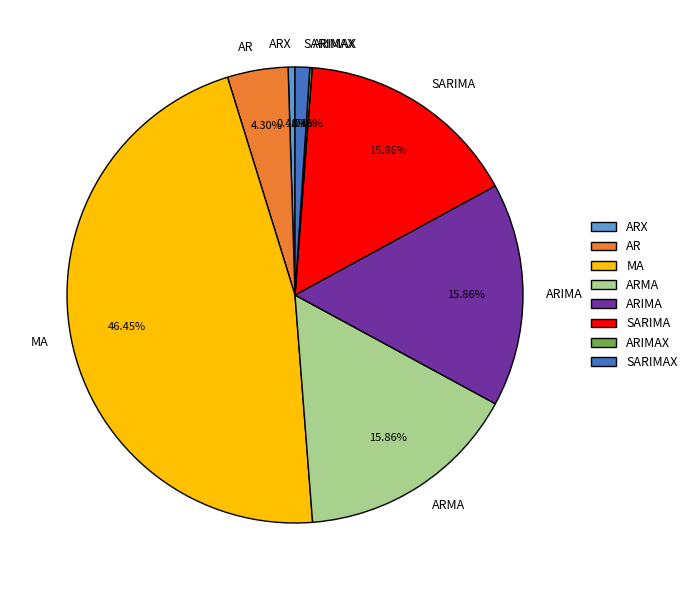

What is the ratio of the value at MA to the value at ARMA?

2.9